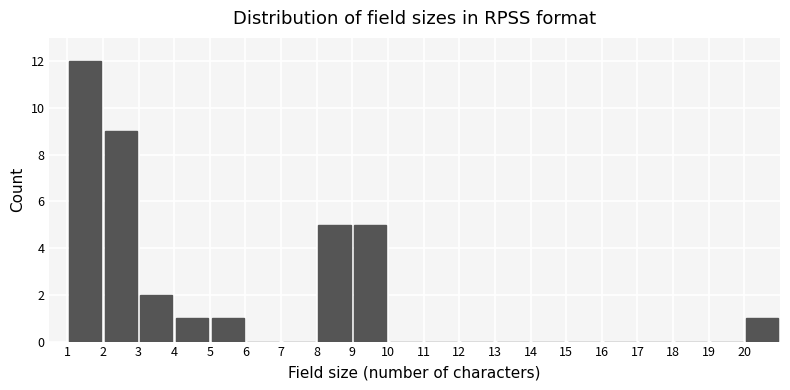

How tall is the bar that spans 9 to 10 on the x-axis? The values are not printed on the chart, so give them approximately, as read against the axis.

5